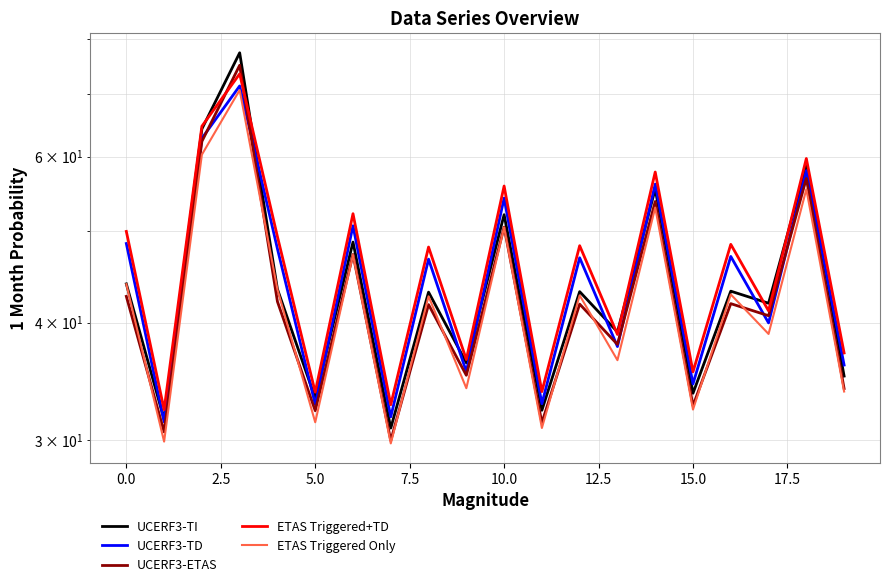

Where is ETAS Triggered Only nearest to the value 50?

10